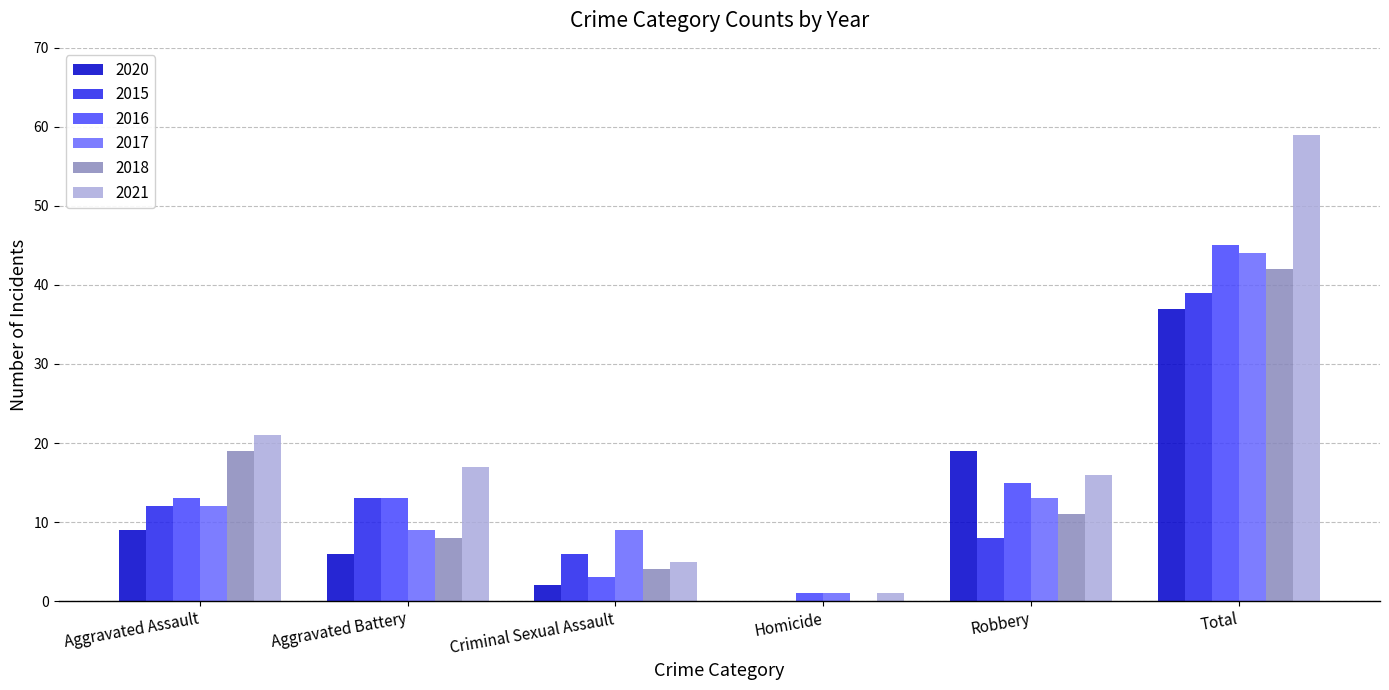

Reading left to right, list all the values displayed in this chart.

2020: 9	6	2	0	19	37
2015: 12	13	6	0	8	39
2016: 13	13	3	1	15	45
2017: 12	9	9	1	13	44
2018: 19	8	4	0	11	42
2021: 21	17	5	1	16	59